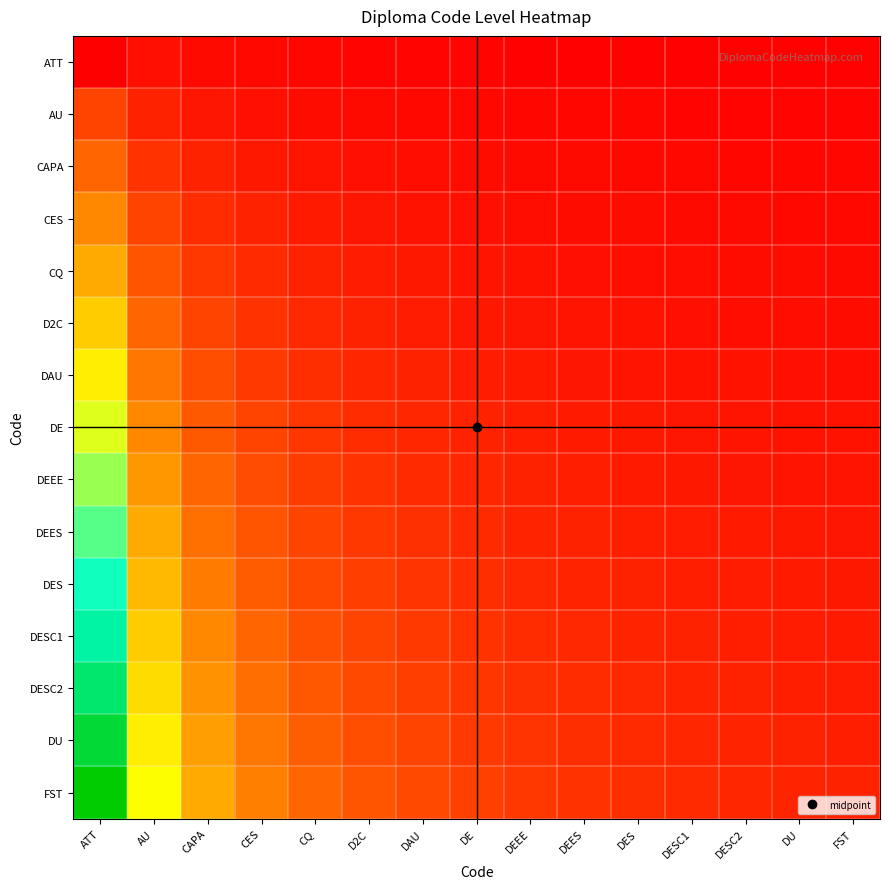

Reading right to left, what are all the values shown in this chart?

ATT: FST=0.1	DU=0.1	DESC2=0.1	DESC1=0.1	DES=0.1	DEES=0.1	DEEE=0.1	DE=0.1	DAU=0.1	D2C=0.2	CQ=0.2	CES=0.2	CAPA=0.3	AU=0.5	ATT=0.0
AU: FST=0.1	DU=0.1	DESC2=0.2	DESC1=0.2	DES=0.2	DEES=0.2	DEEE=0.2	DE=0.2	DAU=0.3	D2C=0.3	CQ=0.4	CES=0.5	CAPA=0.7	AU=1.0	ATT=2.0
CAPA: FST=0.2	DU=0.2	DESC2=0.2	DESC1=0.2	DES=0.3	DEES=0.3	DEEE=0.3	DE=0.4	DAU=0.4	D2C=0.5	CQ=0.6	CES=0.8	CAPA=1.0	AU=1.5	ATT=3.0
CES: FST=0.3	DU=0.3	DESC2=0.3	DESC1=0.3	DES=0.4	DEES=0.4	DEEE=0.4	DE=0.5	DAU=0.6	D2C=0.7	CQ=0.8	CES=1.0	CAPA=1.3	AU=2.0	ATT=4.0
CQ: FST=0.3	DU=0.4	DESC2=0.4	DESC1=0.4	DES=0.5	DEES=0.5	DEEE=0.6	DE=0.6	DAU=0.7	D2C=0.8	CQ=1.0	CES=1.2	CAPA=1.7	AU=2.5	ATT=5.0
D2C: FST=0.4	DU=0.4	DESC2=0.5	DESC1=0.5	DES=0.5	DEES=0.6	DEEE=0.7	DE=0.8	DAU=0.9	D2C=1.0	CQ=1.2	CES=1.5	CAPA=2.0	AU=3.0	ATT=6.0
DAU: FST=0.5	DU=0.5	DESC2=0.5	DESC1=0.6	DES=0.6	DEES=0.7	DEEE=0.8	DE=0.9	DAU=1.0	D2C=1.2	CQ=1.4	CES=1.8	CAPA=2.3	AU=3.5	ATT=7.0
DE: FST=0.5	DU=0.6	DESC2=0.6	DESC1=0.7	DES=0.7	DEES=0.8	DEEE=0.9	DE=1.0	DAU=1.1	D2C=1.3	CQ=1.6	CES=2.0	CAPA=2.7	AU=4.0	ATT=8.0
DEEE: FST=0.6	DU=0.6	DESC2=0.7	DESC1=0.8	DES=0.8	DEES=0.9	DEEE=1.0	DE=1.1	DAU=1.3	D2C=1.5	CQ=1.8	CES=2.2	CAPA=3.0	AU=4.5	ATT=9.0
DEES: FST=0.7	DU=0.7	DESC2=0.8	DESC1=0.8	DES=0.9	DEES=1.0	DEEE=1.1	DE=1.2	DAU=1.4	D2C=1.7	CQ=2.0	CES=2.5	CAPA=3.3	AU=5.0	ATT=10.0
DES: FST=0.7	DU=0.8	DESC2=0.8	DESC1=0.9	DES=1.0	DEES=1.1	DEEE=1.2	DE=1.4	DAU=1.6	D2C=1.8	CQ=2.2	CES=2.8	CAPA=3.7	AU=5.5	ATT=11.0
DESC1: FST=0.8	DU=0.9	DESC2=0.9	DESC1=1.0	DES=1.1	DEES=1.2	DEEE=1.3	DE=1.5	DAU=1.7	D2C=2.0	CQ=2.4	CES=3.0	CAPA=4.0	AU=6.0	ATT=12.0
DESC2: FST=0.9	DU=0.9	DESC2=1.0	DESC1=1.1	DES=1.2	DEES=1.3	DEEE=1.4	DE=1.6	DAU=1.9	D2C=2.2	CQ=2.6	CES=3.2	CAPA=4.3	AU=6.5	ATT=13.0
DU: FST=0.9	DU=1.0	DESC2=1.1	DESC1=1.2	DES=1.3	DEES=1.4	DEEE=1.6	DE=1.8	DAU=2.0	D2C=2.3	CQ=2.8	CES=3.5	CAPA=4.7	AU=7.0	ATT=14.0
FST: FST=1.0	DU=1.1	DESC2=1.2	DESC1=1.2	DES=1.4	DEES=1.5	DEEE=1.7	DE=1.9	DAU=2.1	D2C=2.5	CQ=3.0	CES=3.8	CAPA=5.0	AU=7.5	ATT=15.0